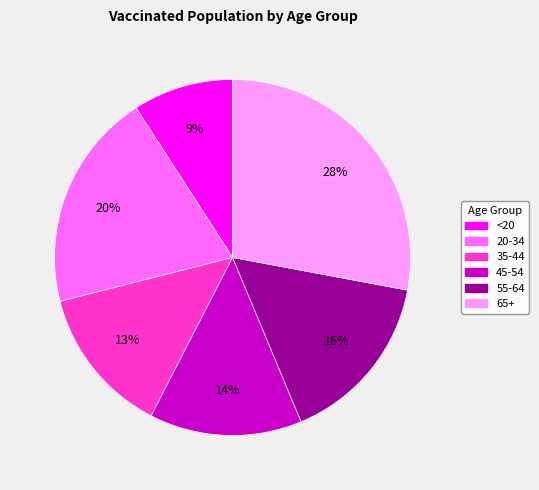

How many segments does this pie chart have?

6